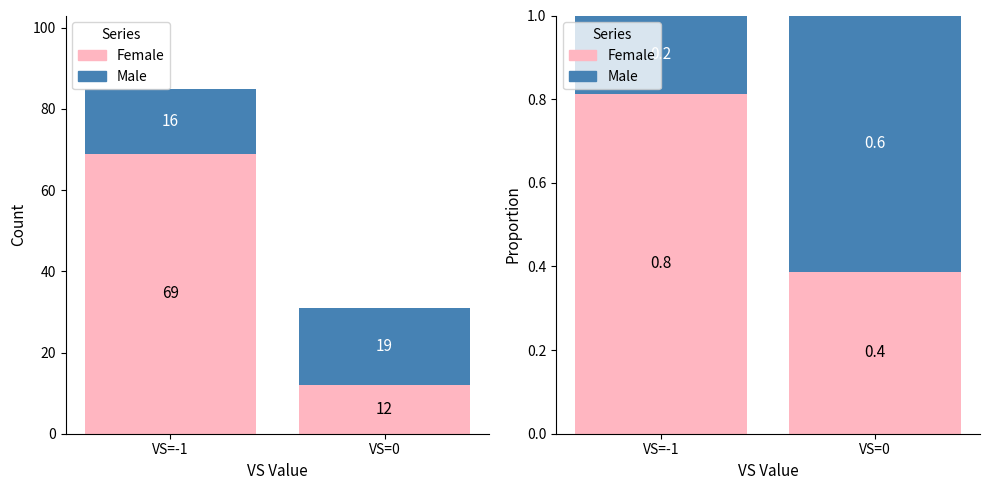

What is the sum of all Male values?

0.8